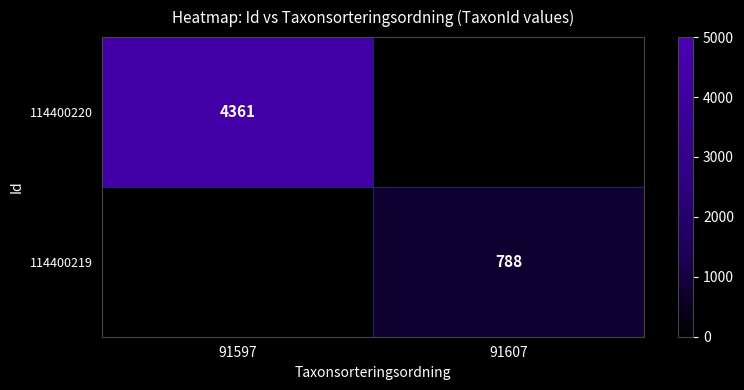

Is the value of 114400219 at 91607 greater than the value of 114400220 at 91597?

No